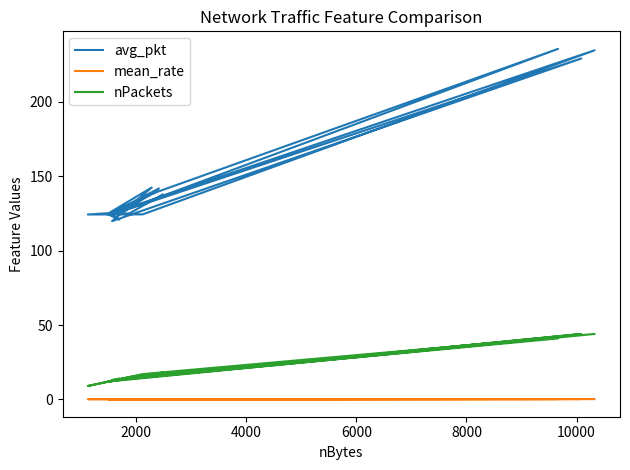

What is the minimum value for mean_rate?

0.1